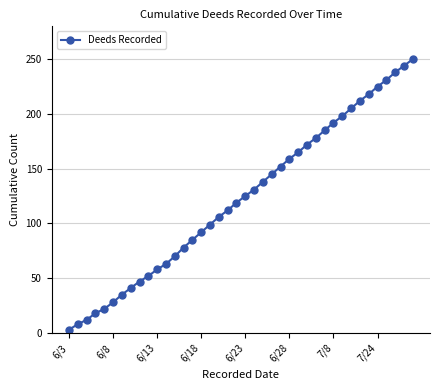

How many data points are less than 125?

20